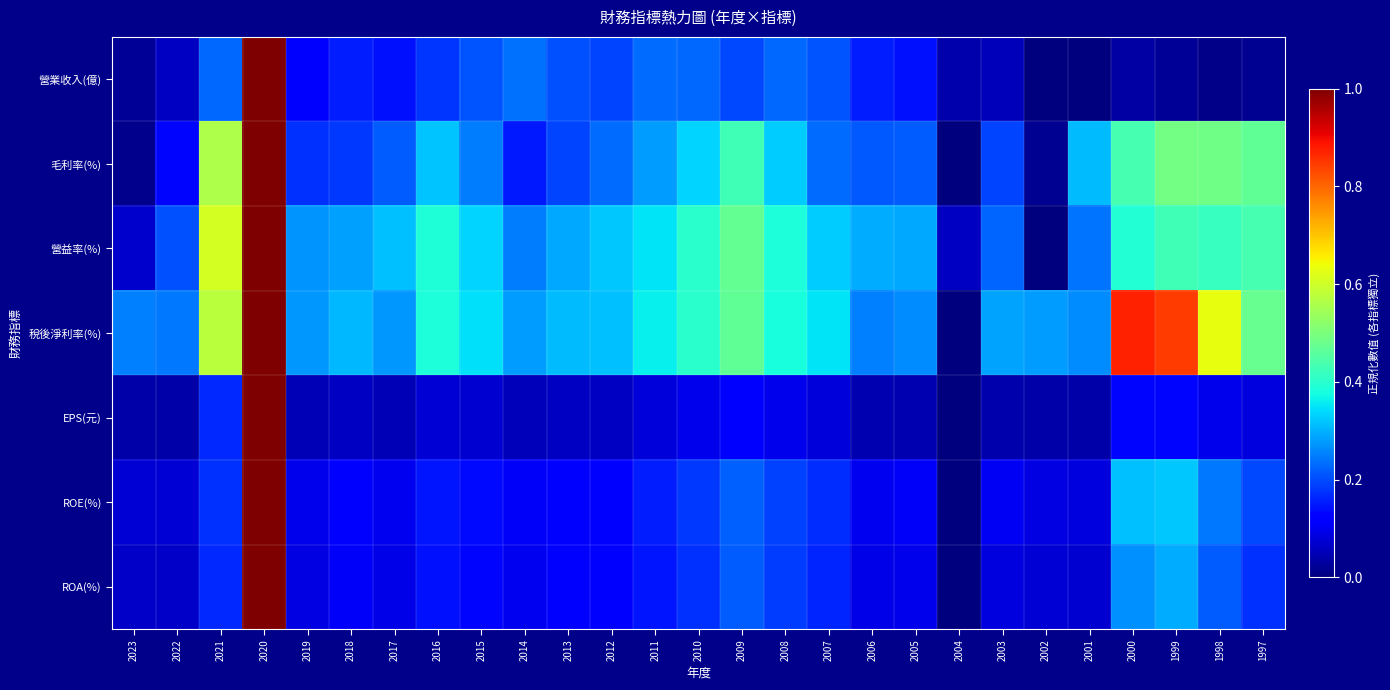

Between 2017 and 2007, which is larger?

2007